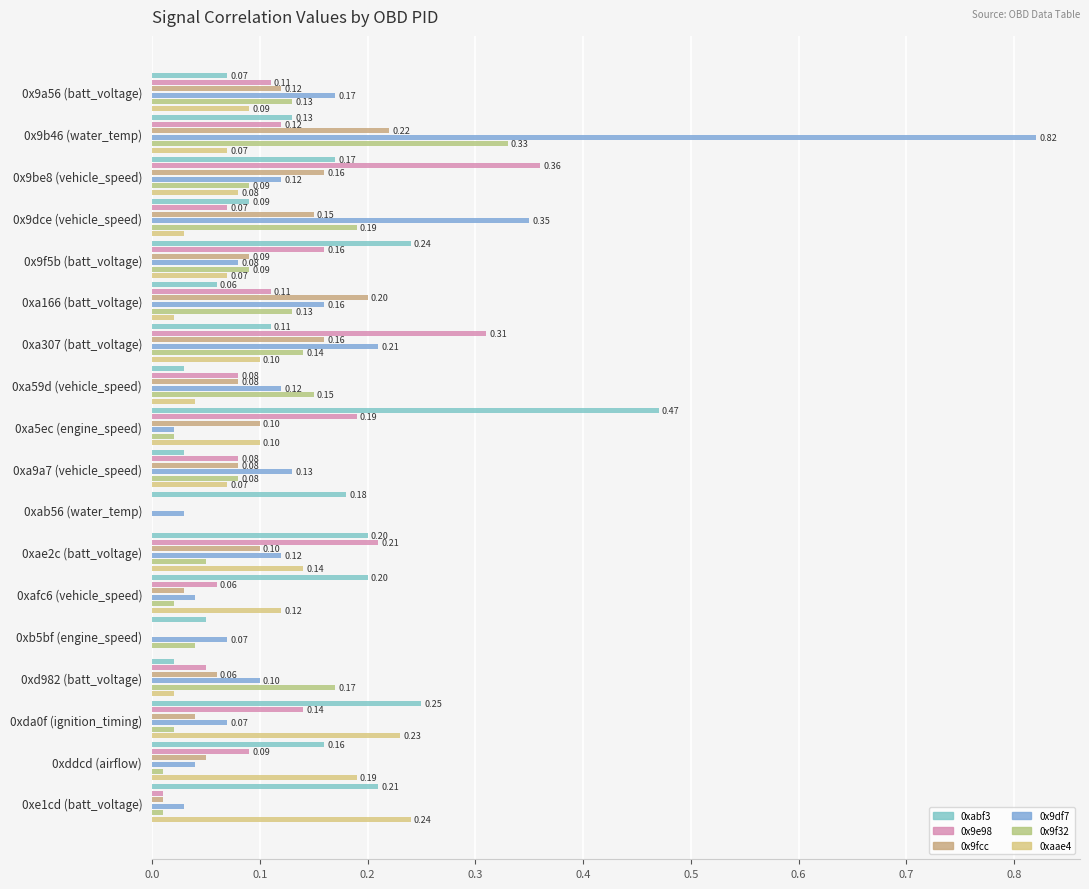

Read the 0x9df7 value at 0xda0f (ignition_timing).

0.1